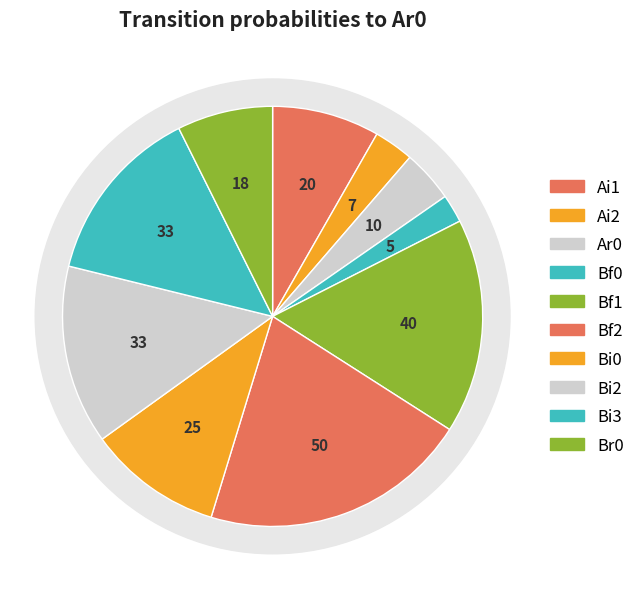

How much of the chart is everything except Bi3?

86.2%